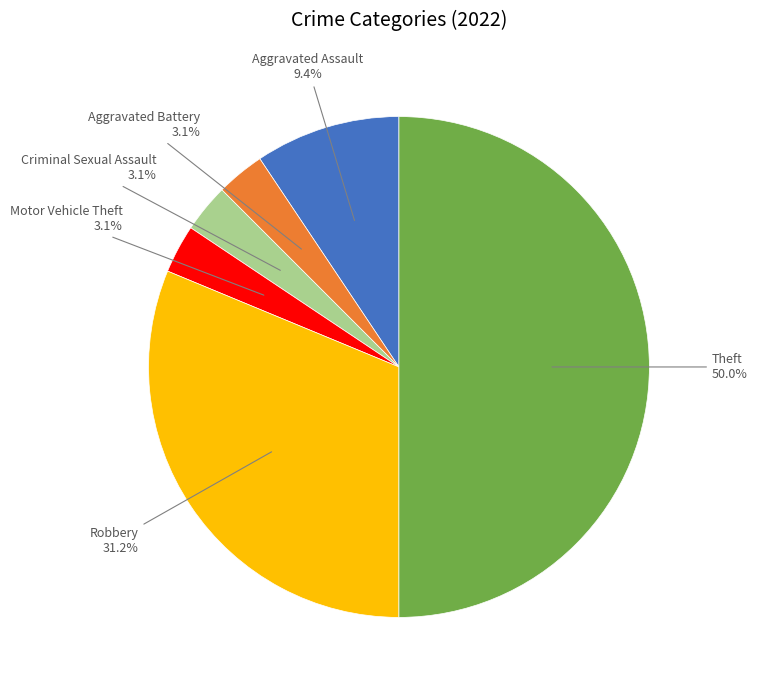

How many segments does this pie chart have?

6